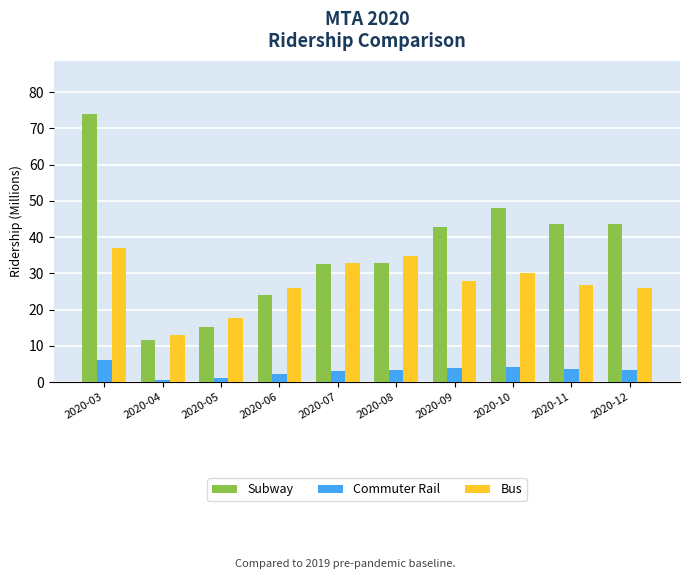

What is the approximate value of Subway at 2020-03?

73.8